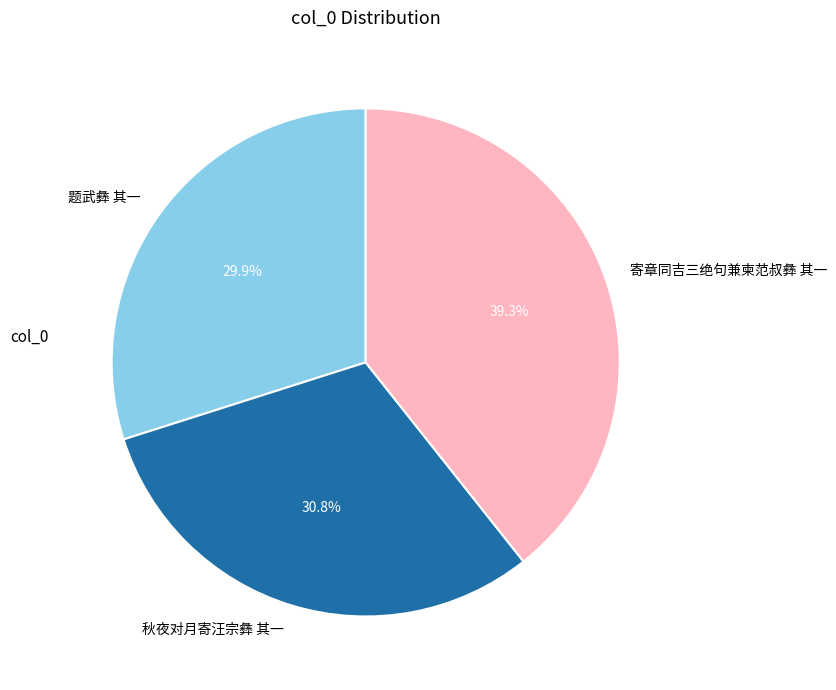

Which slice is the smallest?

题武彝 其一